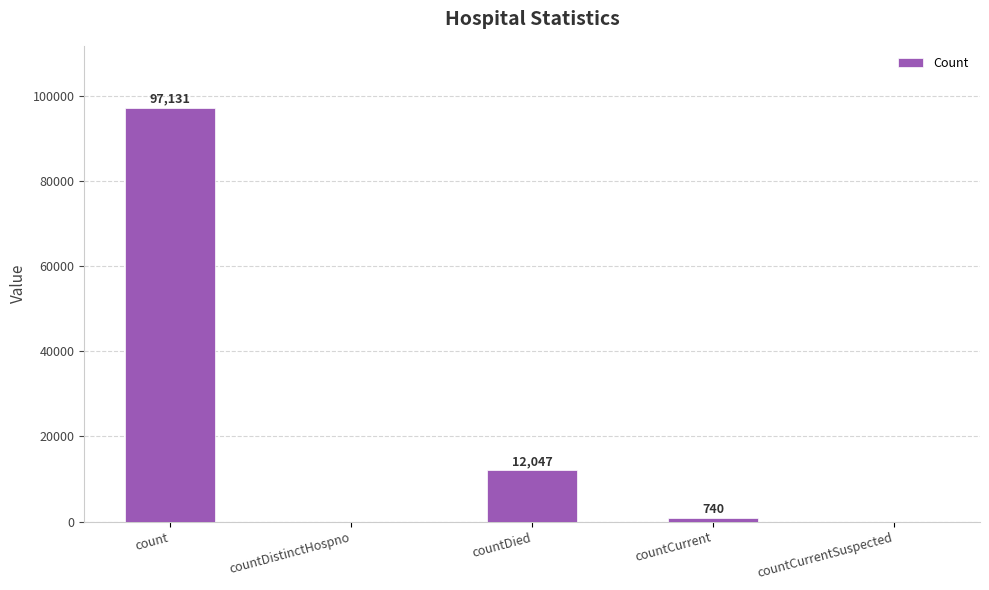

What is the change in value from count to countCurrentSuspected?

-97131